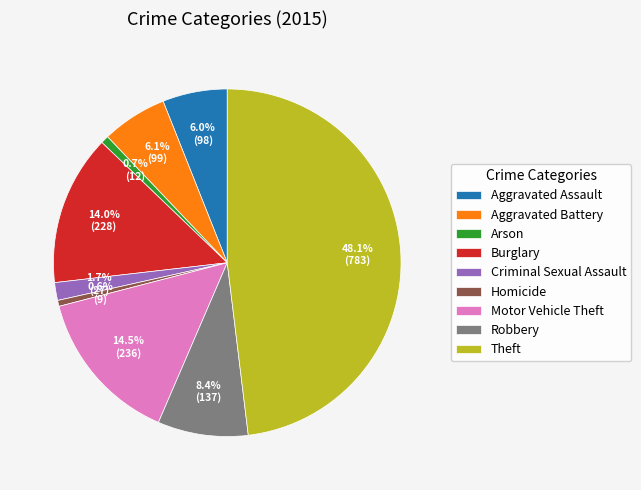

How many segments does this pie chart have?

9